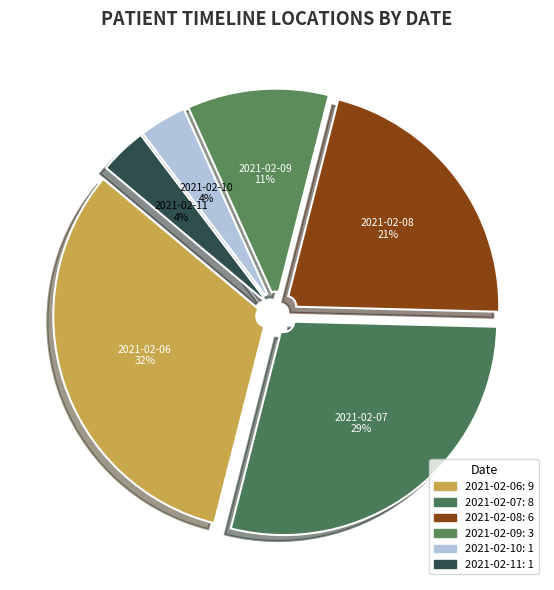

Is the sum of 2021-02-09 and 2021-02-08 greater than half?

No